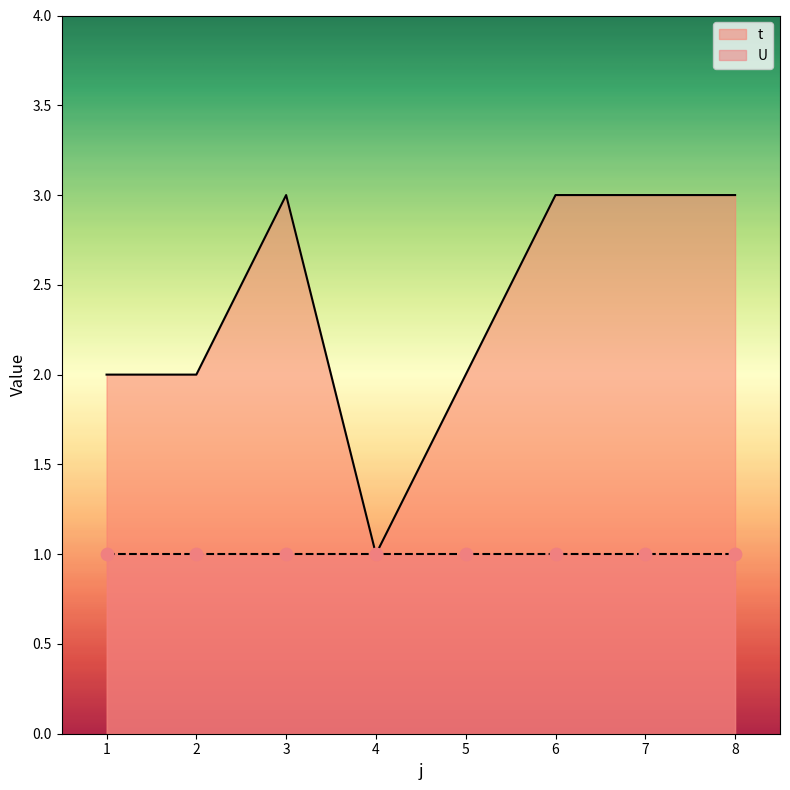

What is the ratio of the value at 1 to the value at 4?

2.0